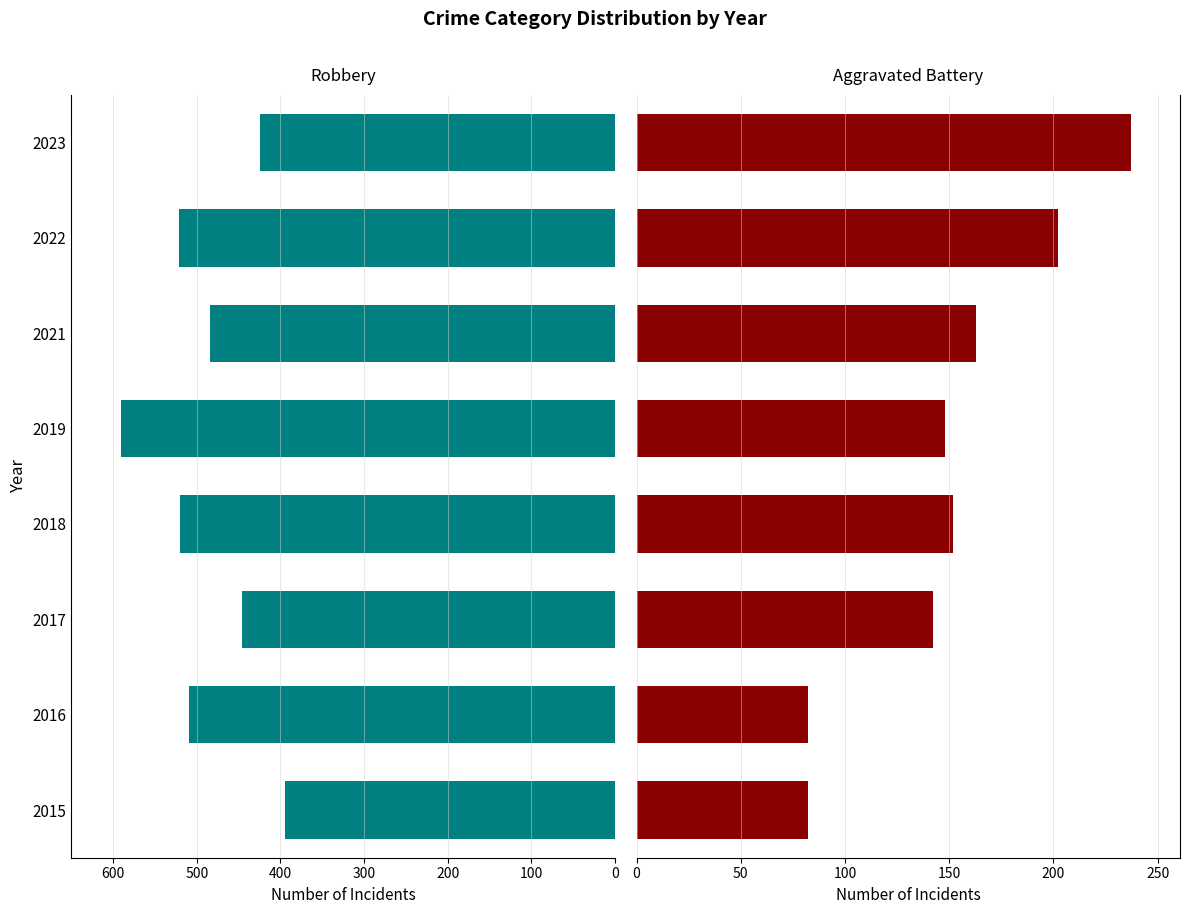

What is the minimum value for Robbery?

395